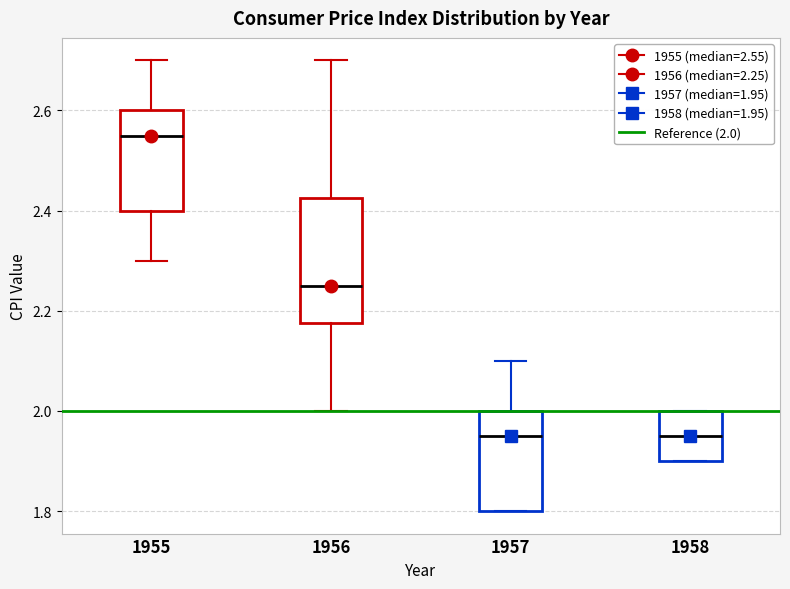

Comparing the boxes themselves (not the whiskers), which one is the tallest?

1956